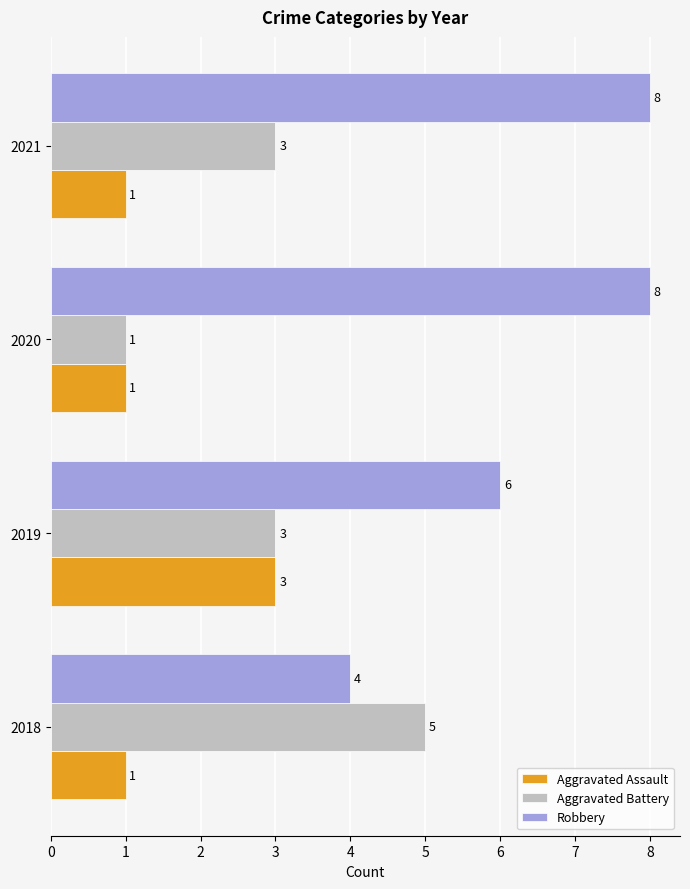

What is the highest value of the Robbery series?

8